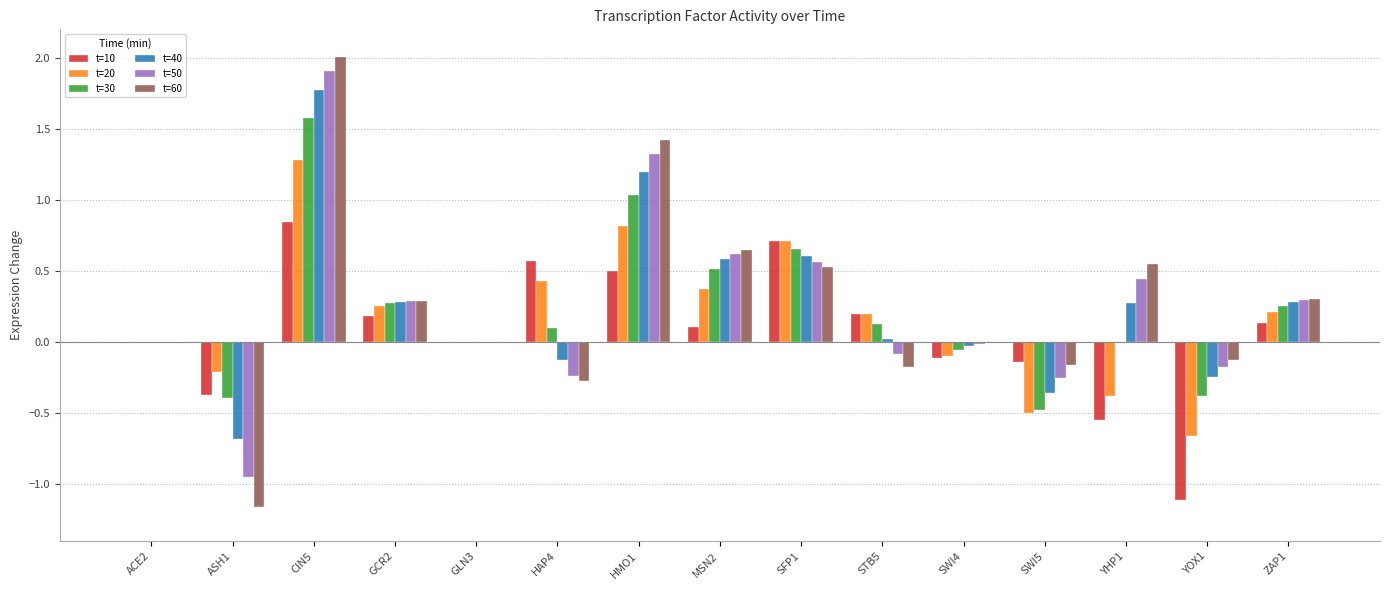

Which label corresponds to the largest value in the chart?

CIN5